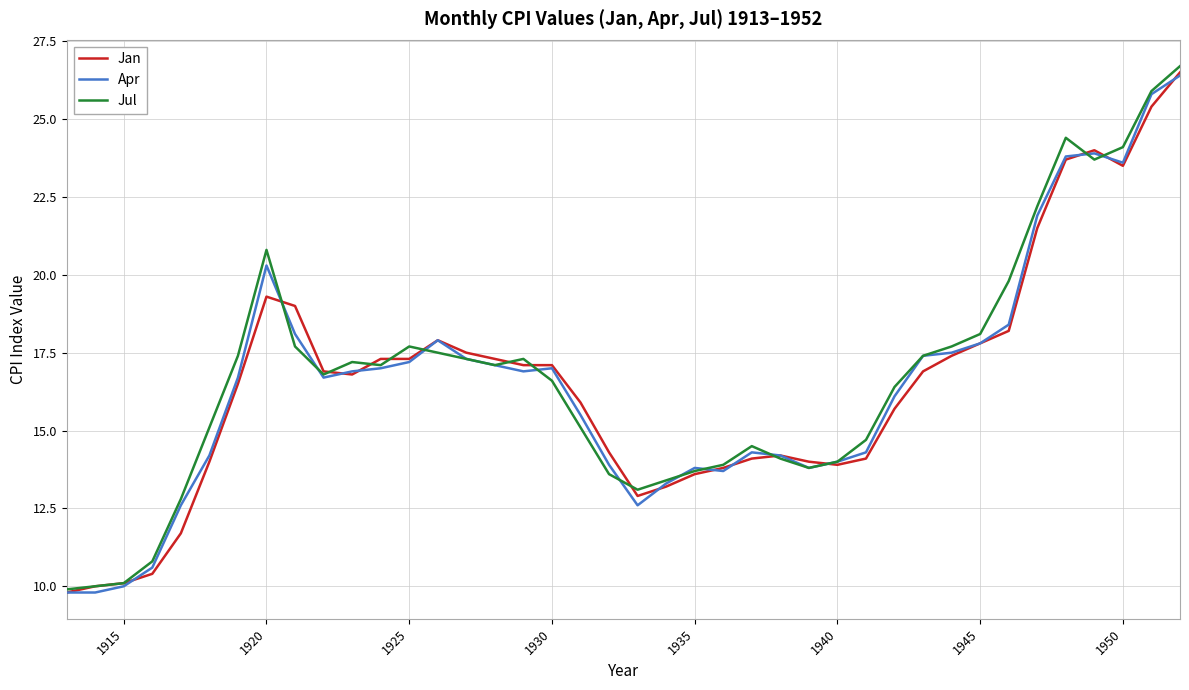

What is the highest value of the Apr series?

26.4